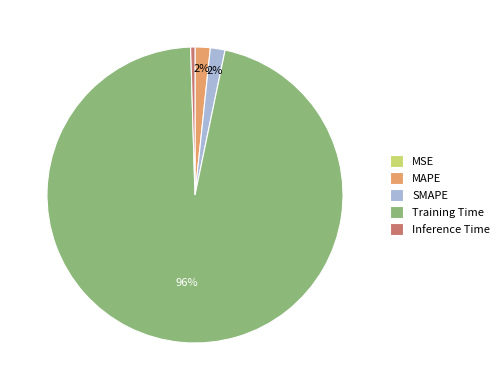

The MAPE slice represents 7% of the pie. True or false?

False